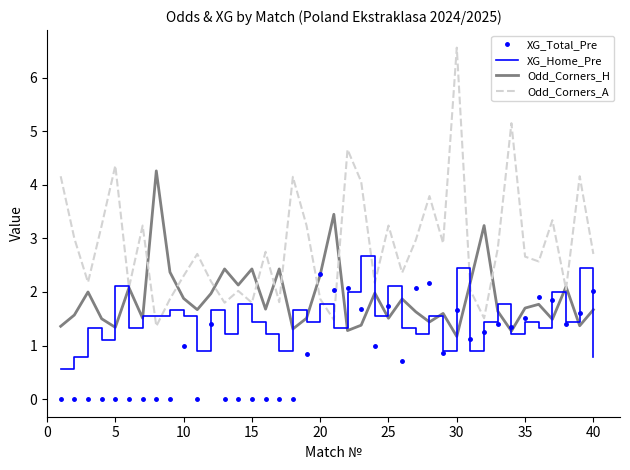

Which series has the widest spread of values?

Odd_Corners_A